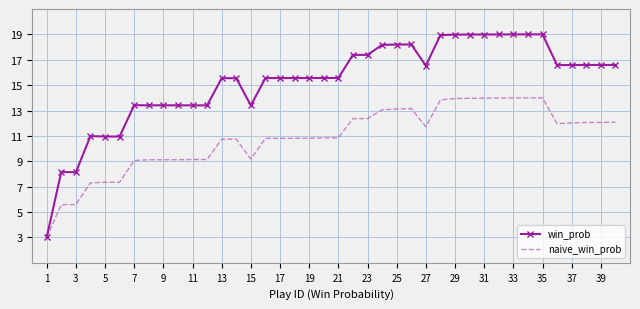

Which series has the largest range (max minus min)?

win_prob